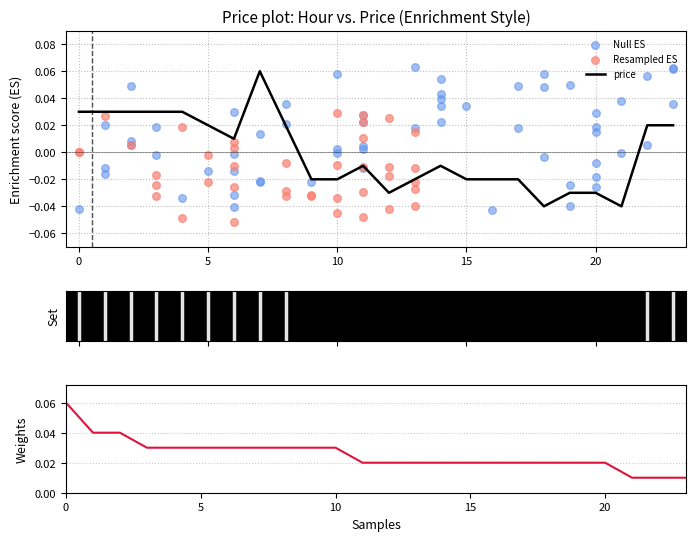

Between 1 and 18, which is larger?

1